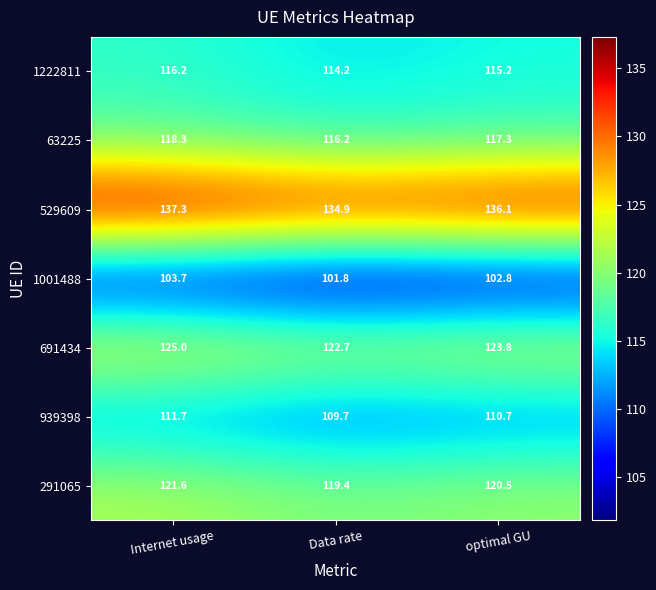

True or false: 529609 has a value of 136.1 at optimal GU.

True